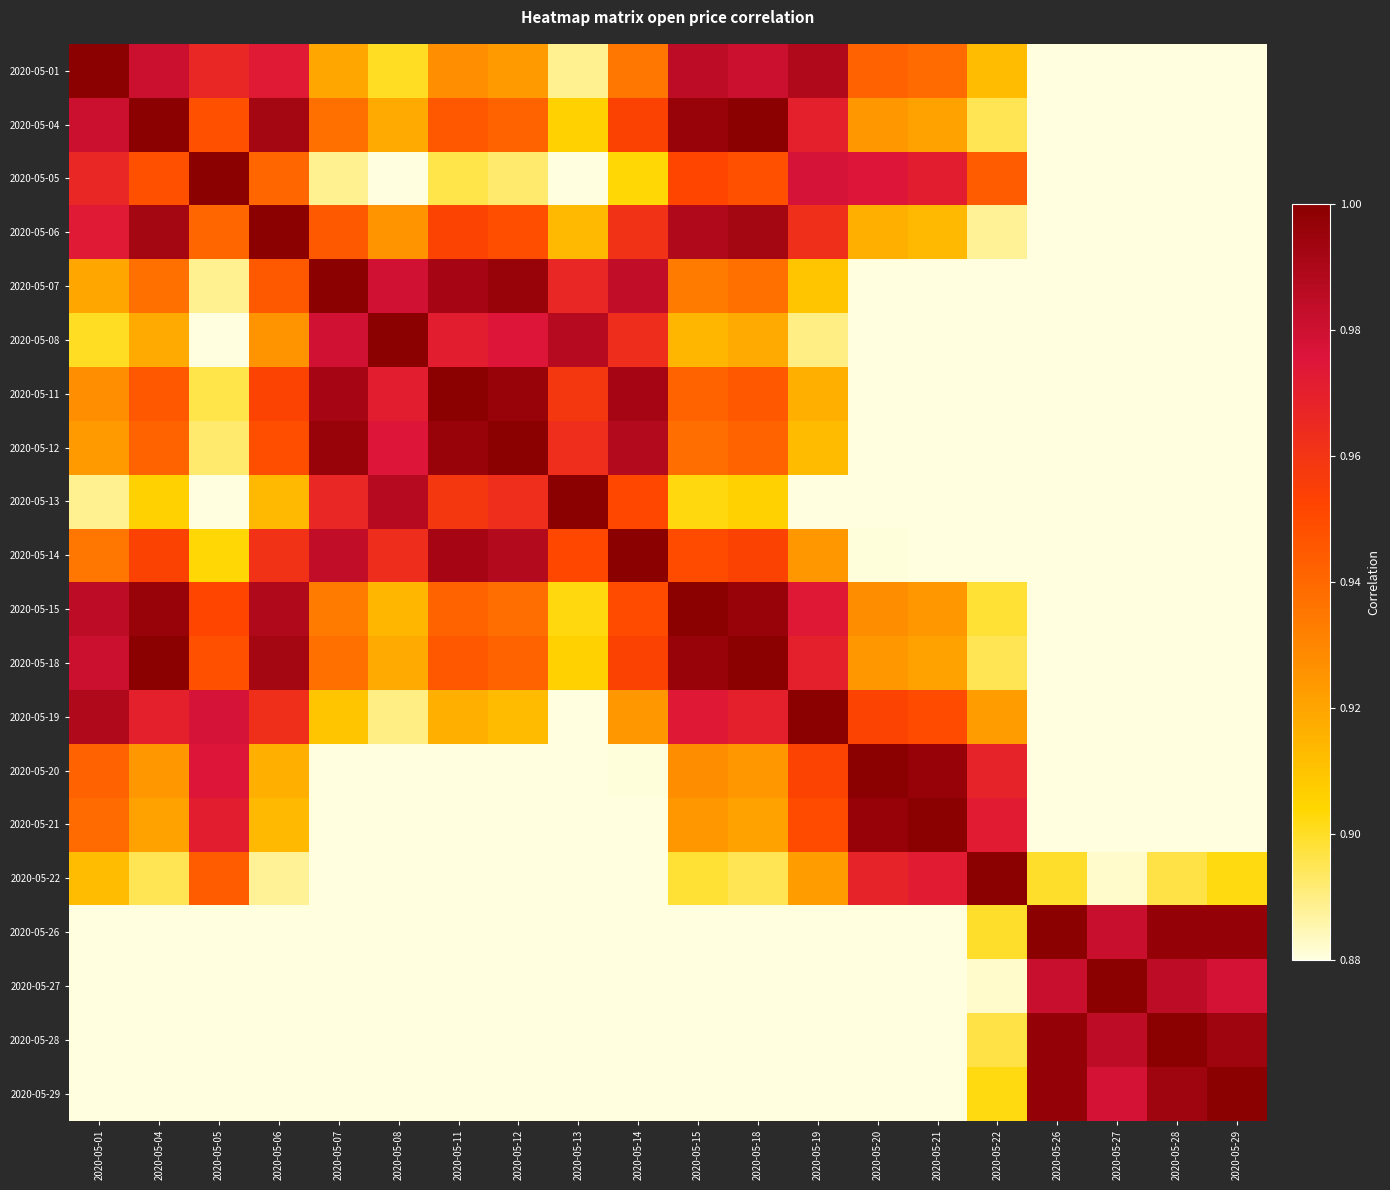

What is the difference between the highest and lowest values at 2020-05-04?

0.2